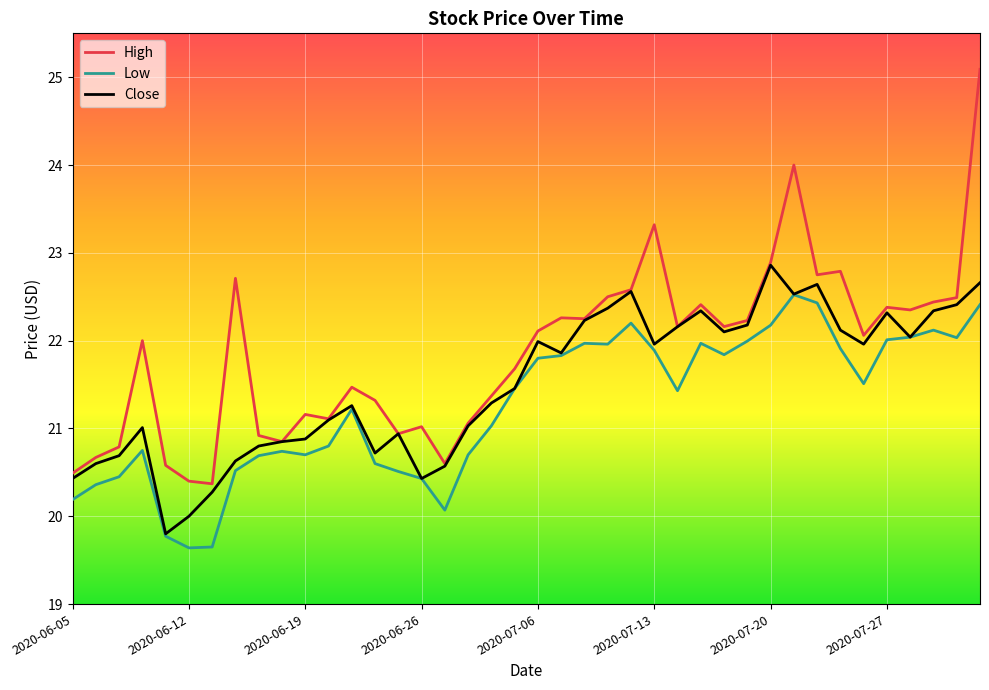

At how many categories does at least one series exceed 20?

40